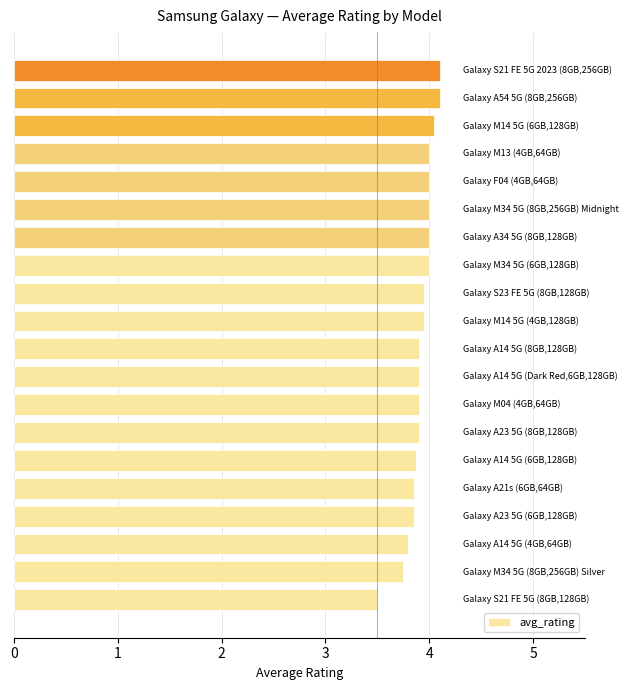

What is the average value?

3.9